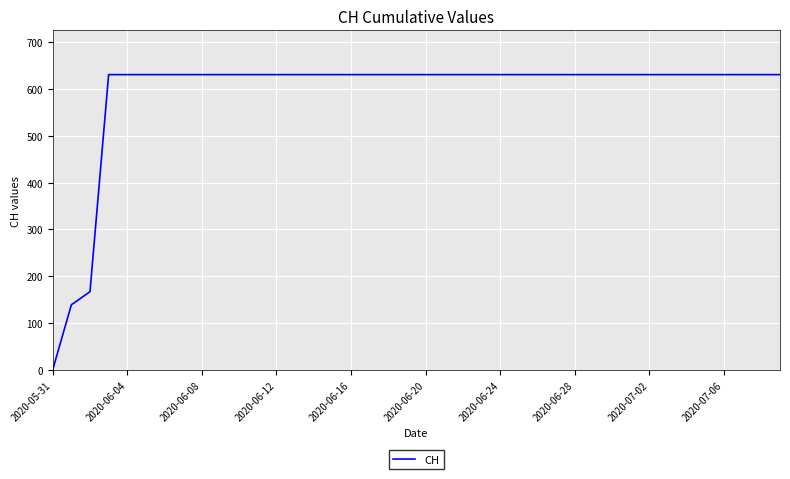

What is the maximum value shown in the chart?

631